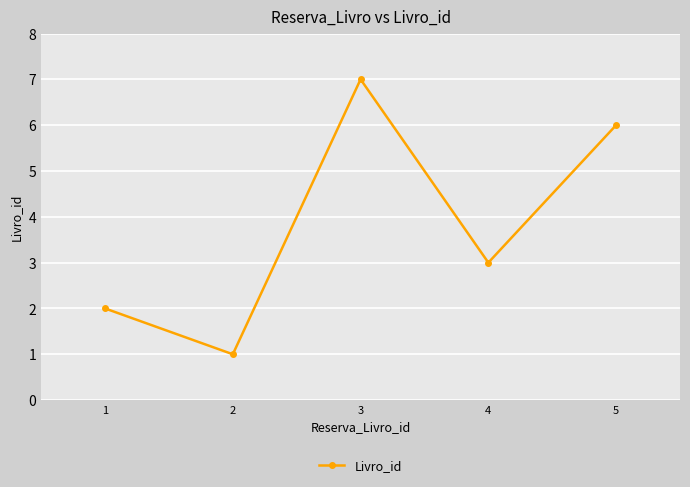

Between 1 and 3, which is larger?

3